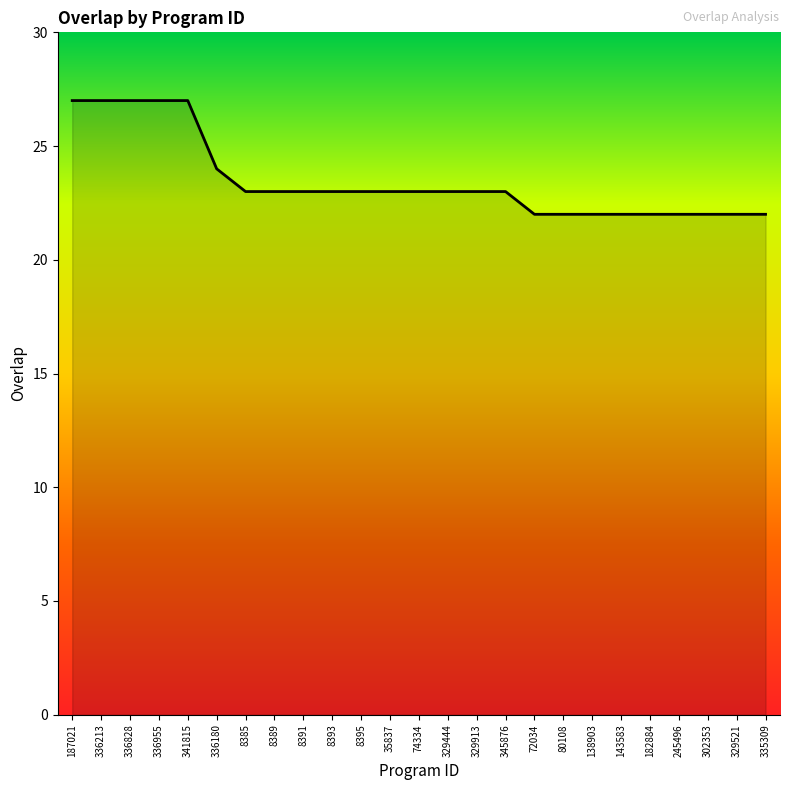

Reading left to right, what are all the values shown in this chart?

187021=27	336213=27	336828=27	336955=27	341815=27	336180=24	8385=23	8389=23	8391=23	8393=23	8395=23	35837=23	74334=23	329444=23	329913=23	345876=23	72034=22	80108=22	138903=22	143583=22	182884=22	245496=22	302353=22	329521=22	335309=22